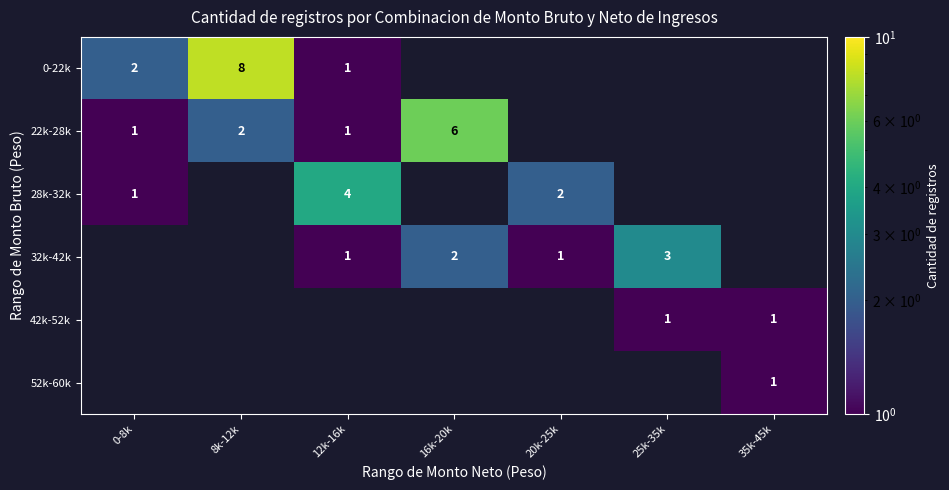

True or false: 42k-52k has a value of 2 at 25k-35k.

False